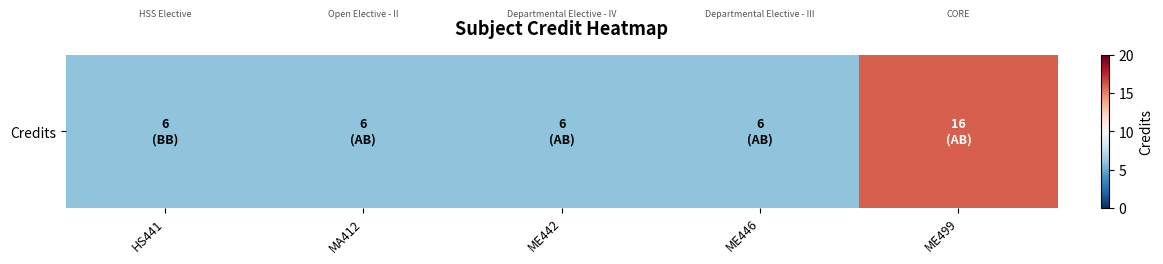

How many data points does each series have?

5